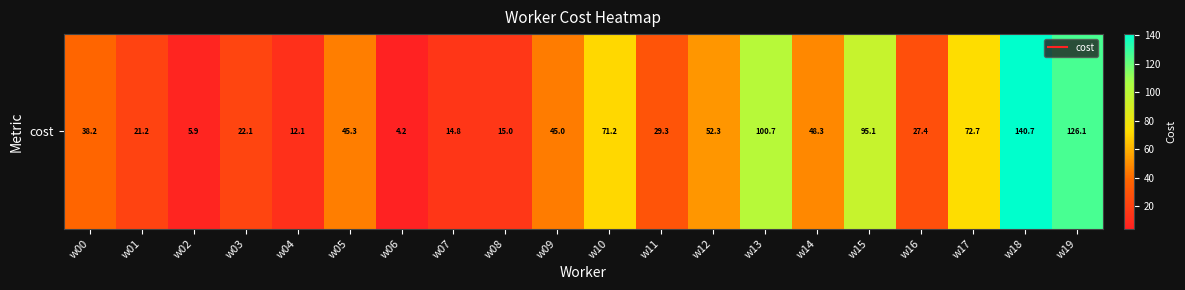

Which has a higher value, w18 or w11?

w18